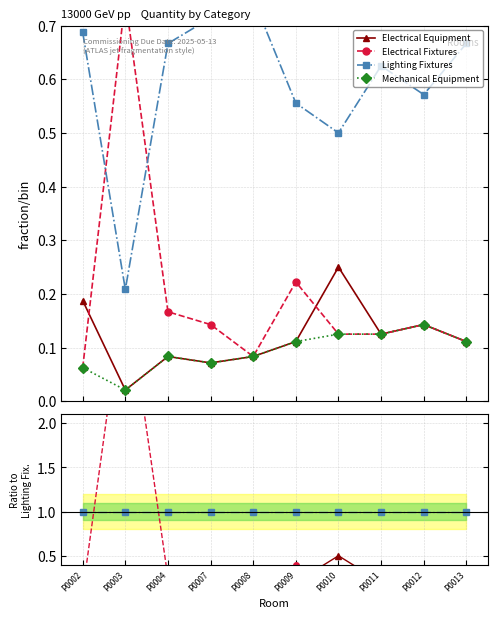

True or false: Mechanical Equipment and Electrical Equipment cross at least once.

False